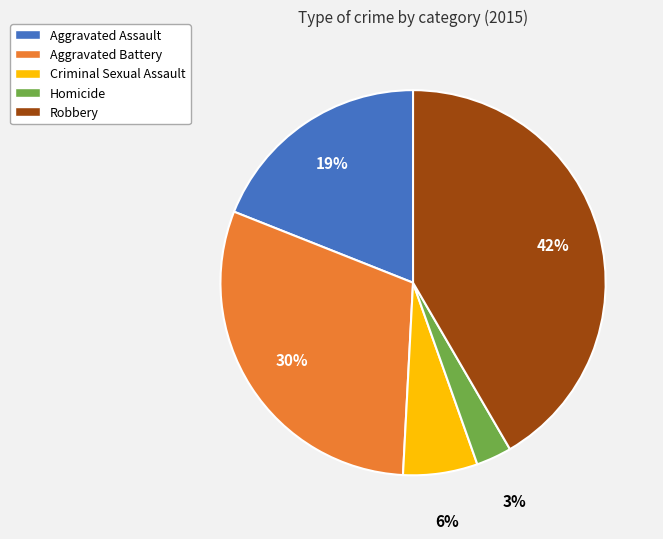

Do Criminal Sexual Assault and Homicide together represent more than half of the pie?

No